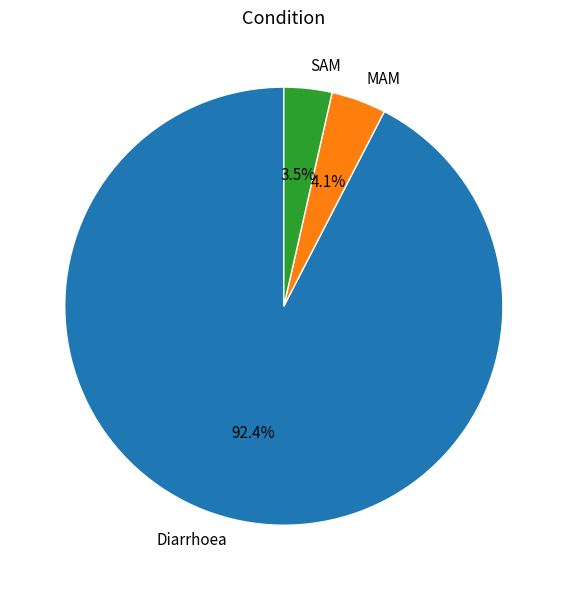

What is the smallest slice in the pie chart?

SAM